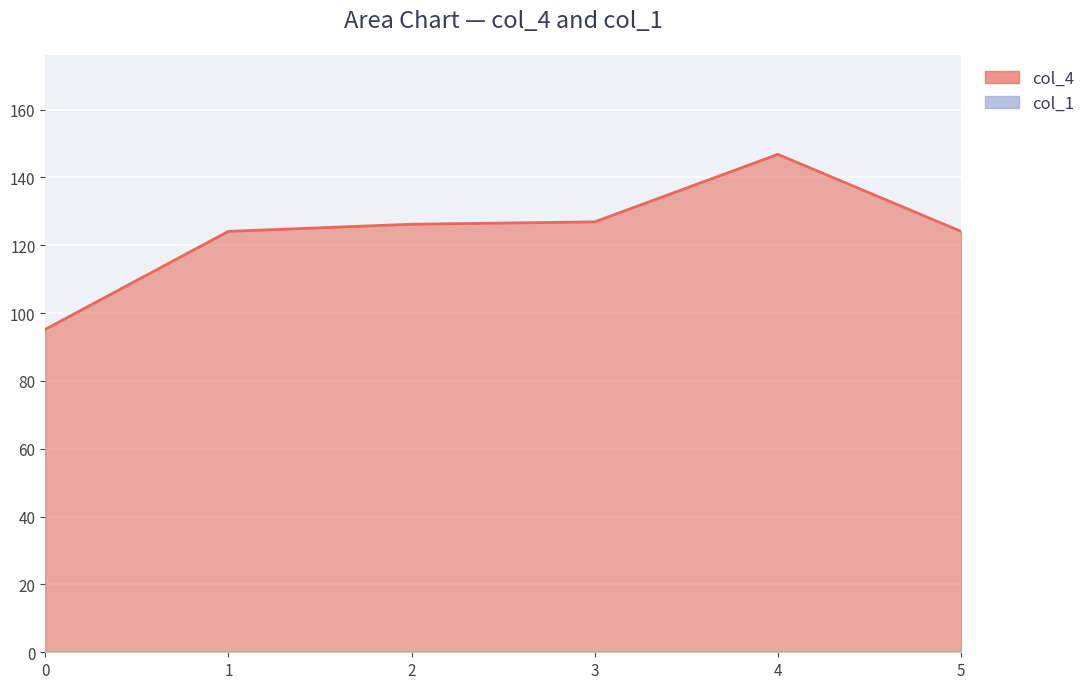

How many values are below 126?

3